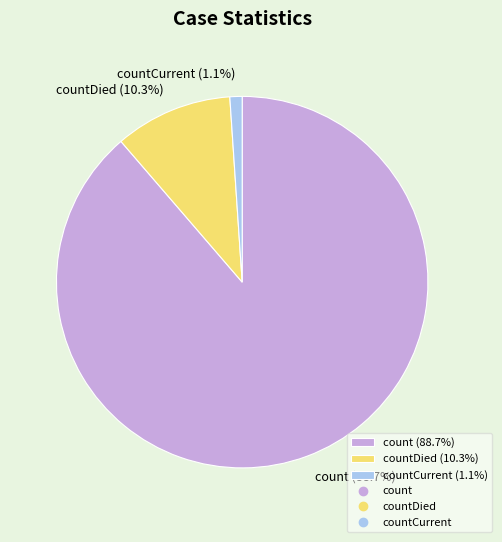

Which category has the smallest portion of the pie?

countCurrent (1.1%)